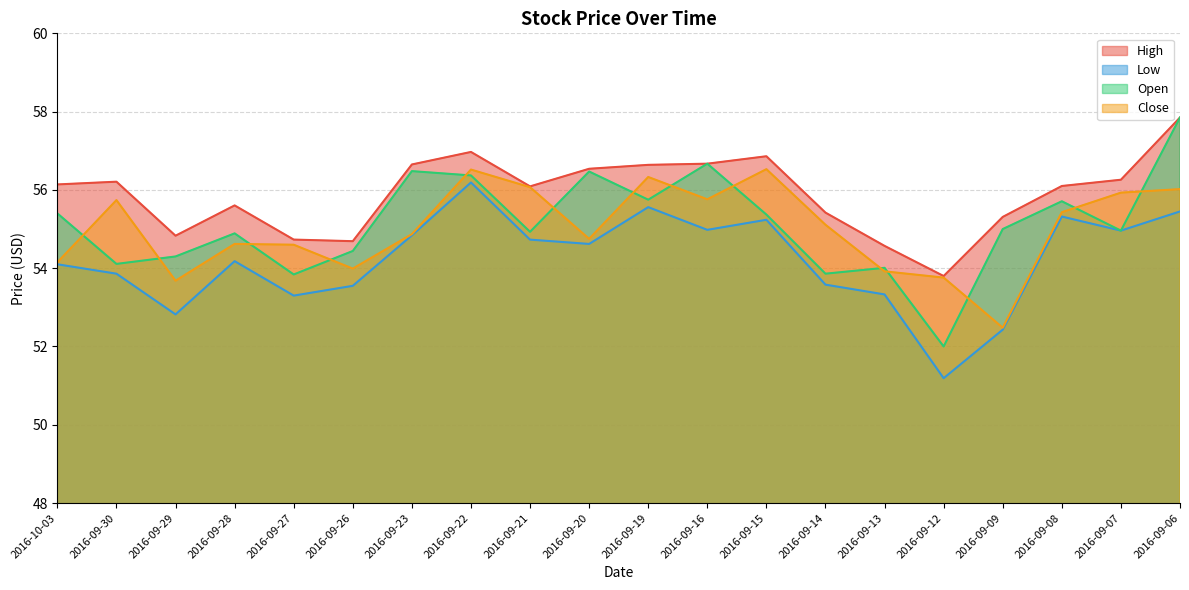

What are all the series names shown in the legend?

High, Low, Open, Close